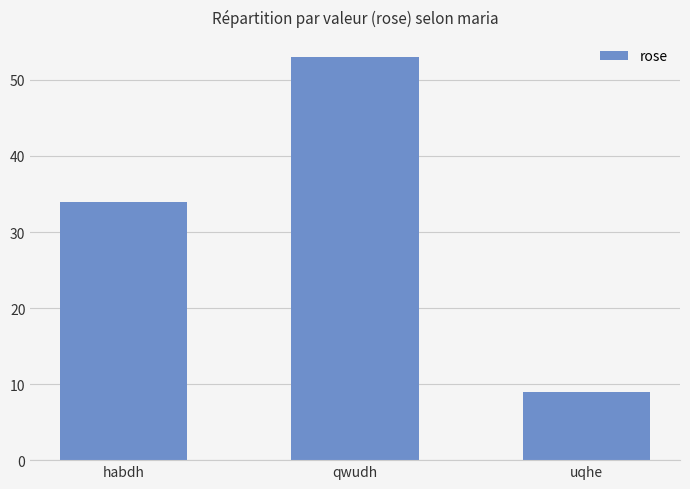

What is the sum of the values at qwudh and habdh?

87